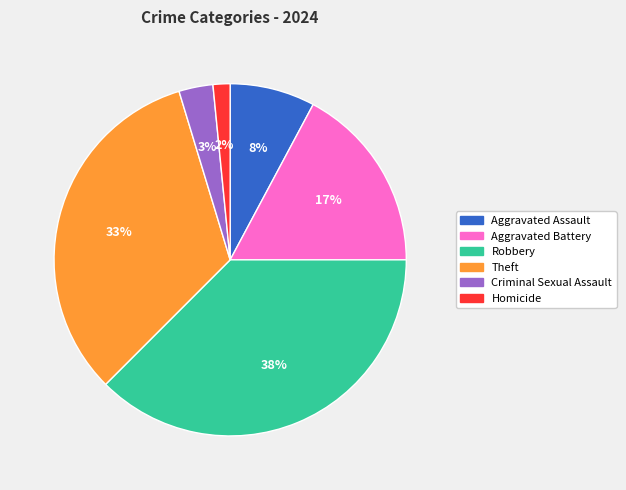

What percentage is the Homicide slice, to the nearest percent?

2%